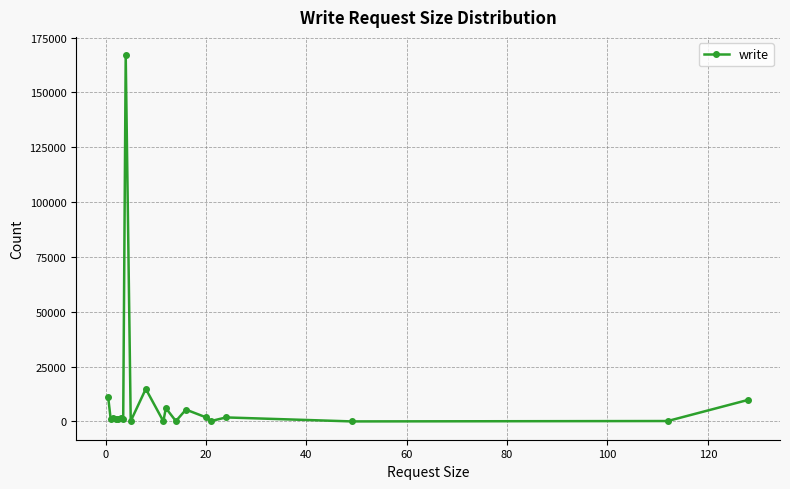

How many distinct data groups are displayed?

1